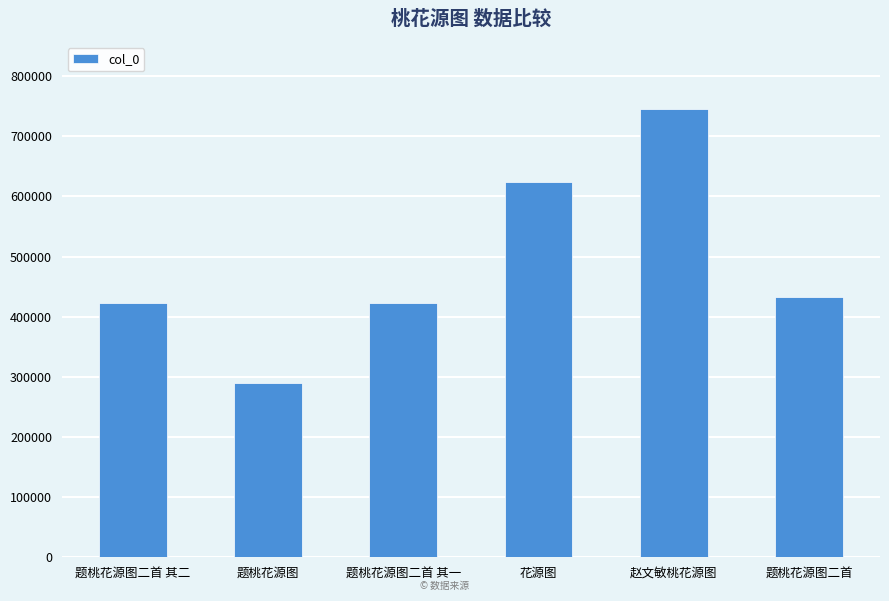

What is the value of the 1st bar from the left?

422056